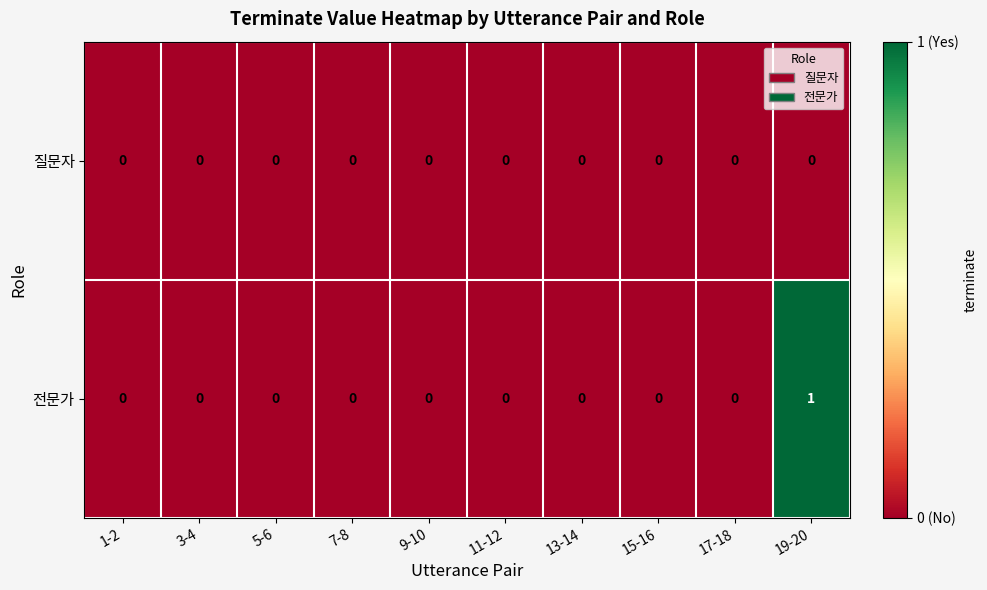

Reading left to right, transcribe all the data shown in this chart.

질문자: 1-2=0	3-4=0	5-6=0	7-8=0	9-10=0	11-12=0	13-14=0	15-16=0	17-18=0	19-20=0
전문가: 1-2=0	3-4=0	5-6=0	7-8=0	9-10=0	11-12=0	13-14=0	15-16=0	17-18=0	19-20=1